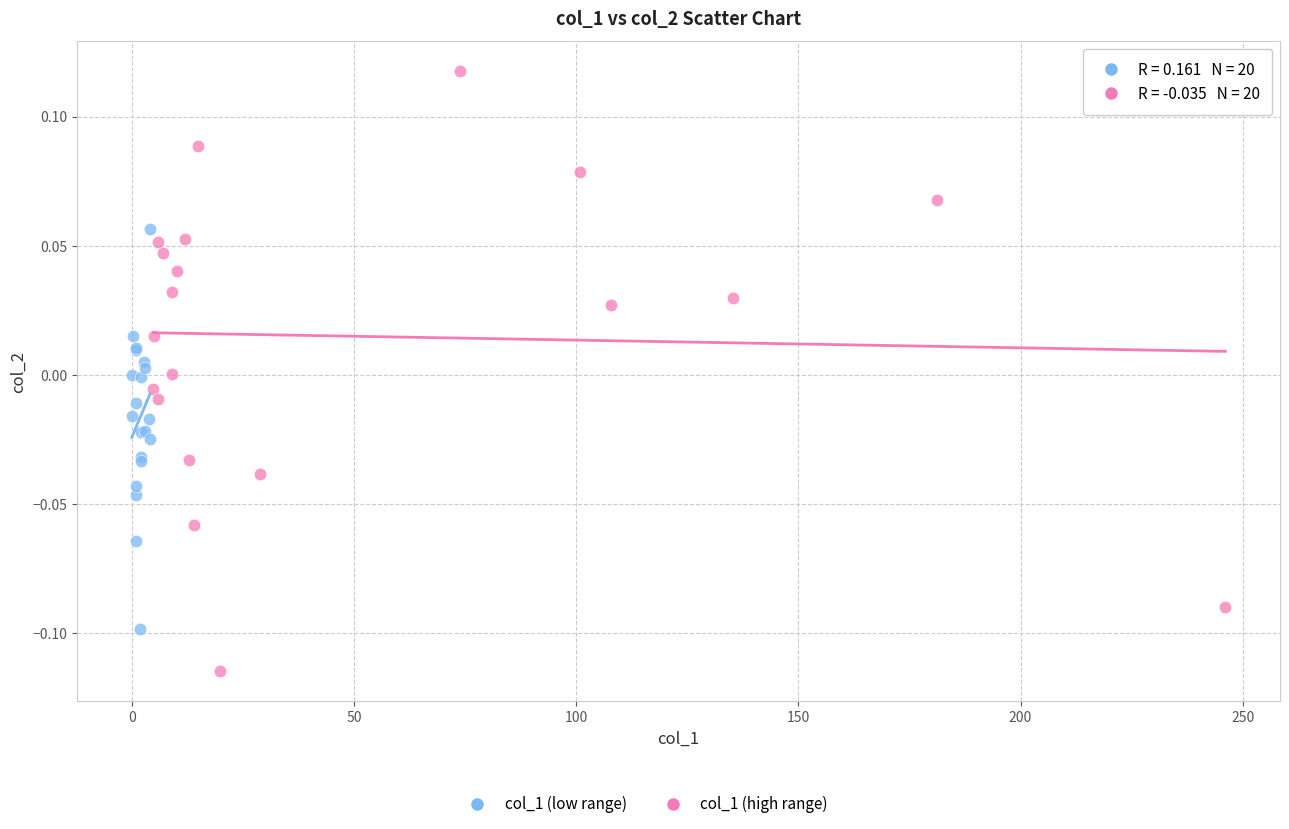

Which series has the largest Y range (max minus min)?

col_1 (high range)